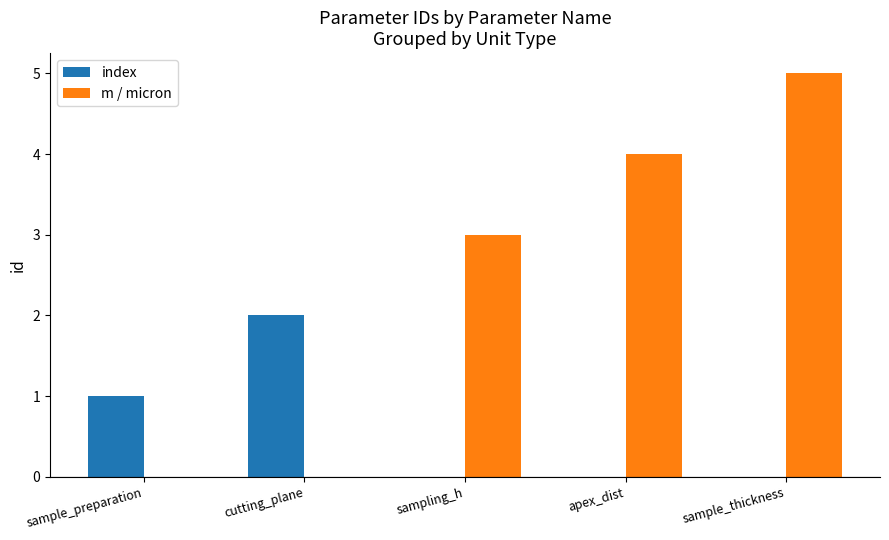

Reading left to right, what are all the values shown in this chart?

index: 1	2	0	0	0
m / micron: 0	0	3	4	5